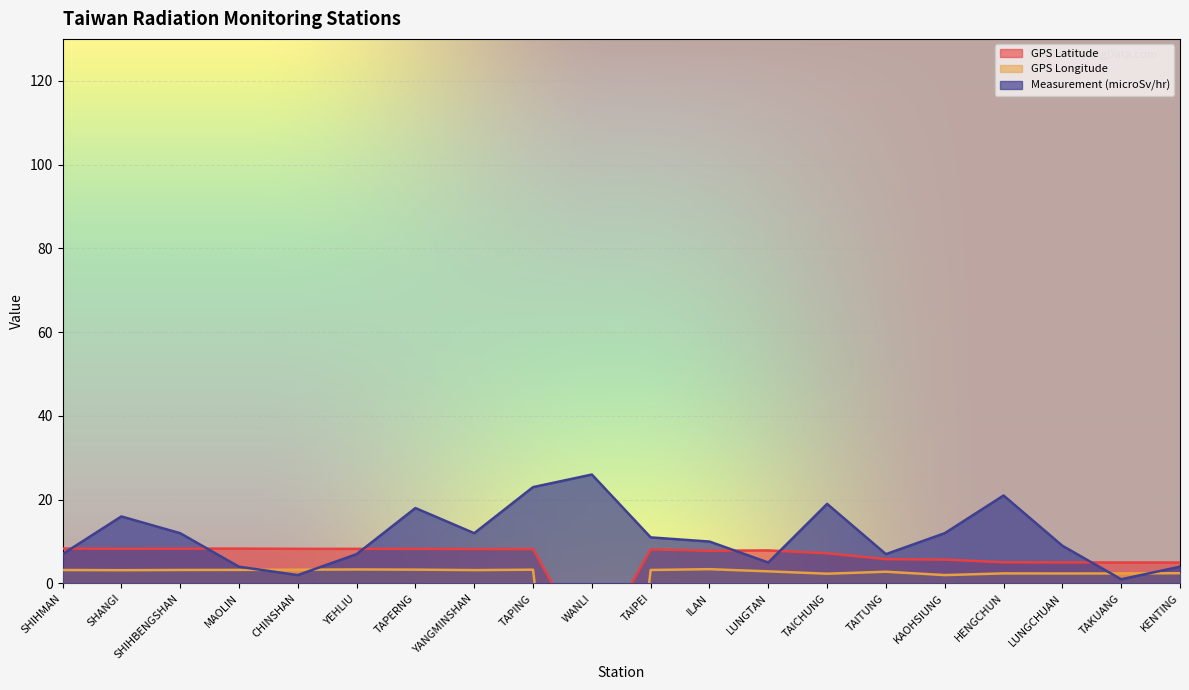

Which category has the highest value in the Measurement (microSv/hr) series?

WANLI